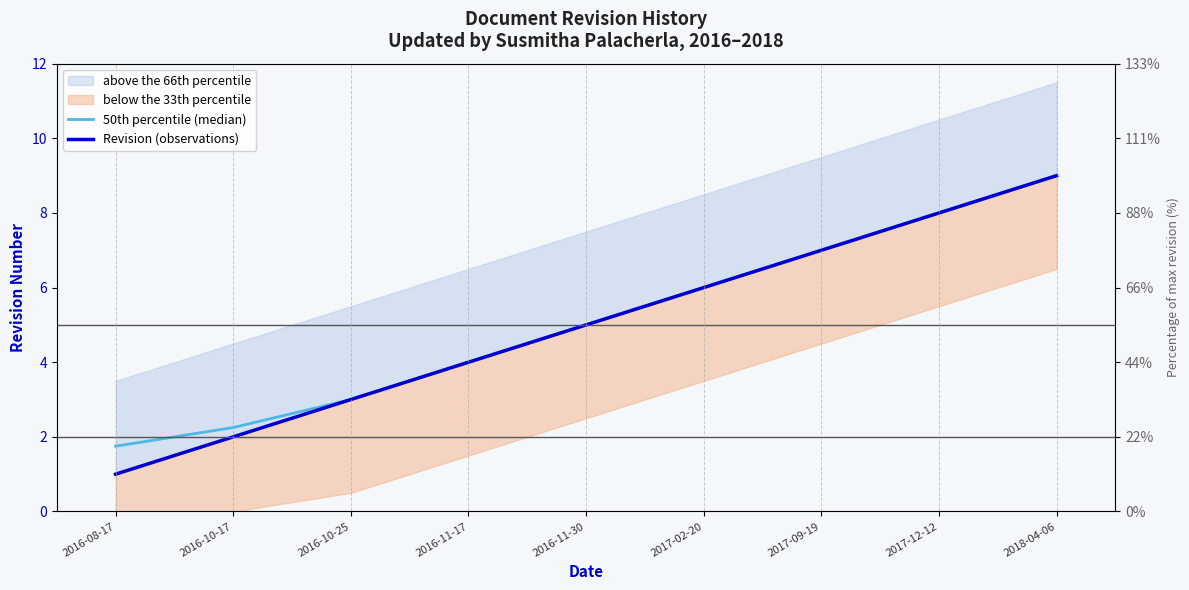

True or false: 50th percentile (median) and Revision (observations) intersect in this chart.

False